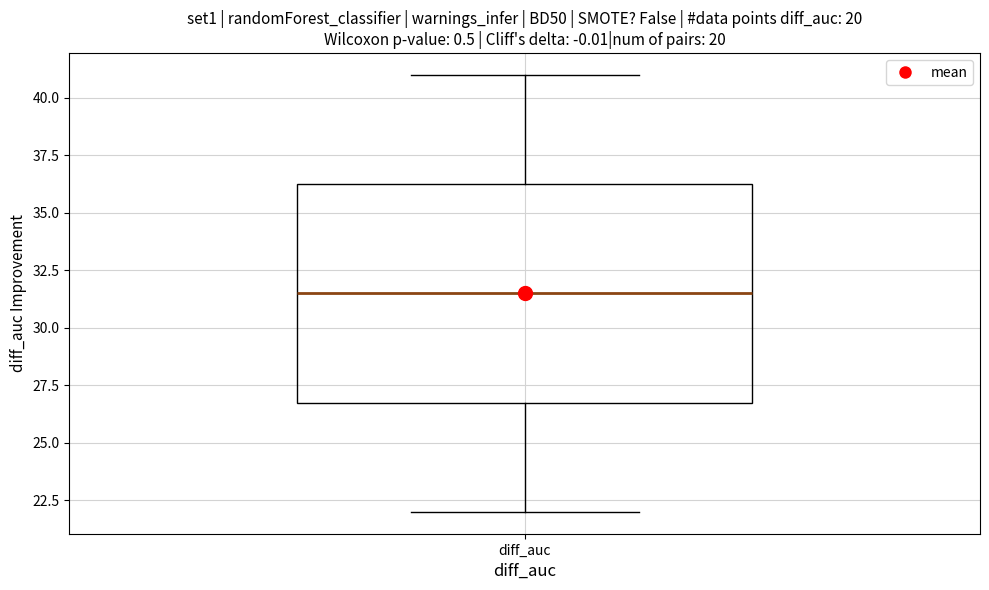

Transcribe this box plot: give where the median line is, the range the box spans, and where the two whiskers end, as read against the y-axis. The values are not printed on the chart, so give them approximately, as read against the axis.

median 31.5, box 27.0 to 36.5, whiskers 22.0 to 41.0